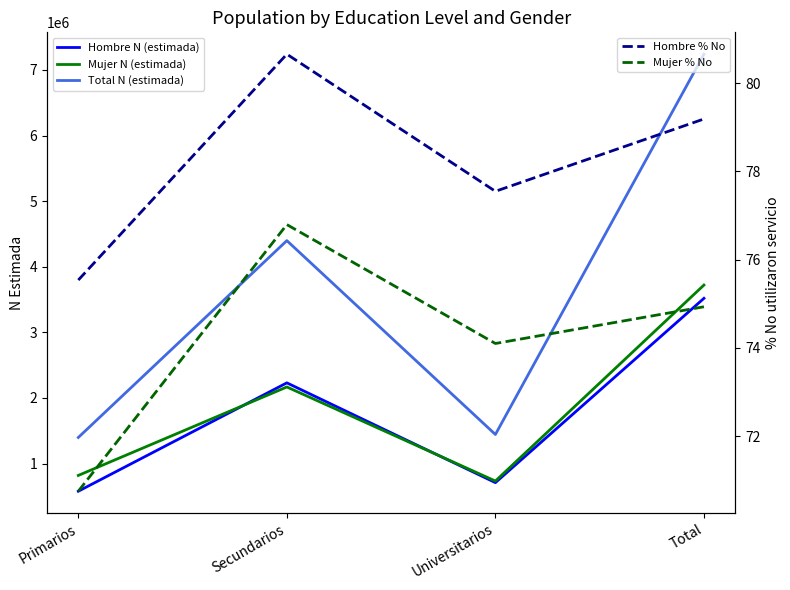

Is this an area chart (filled region under the line)?

No